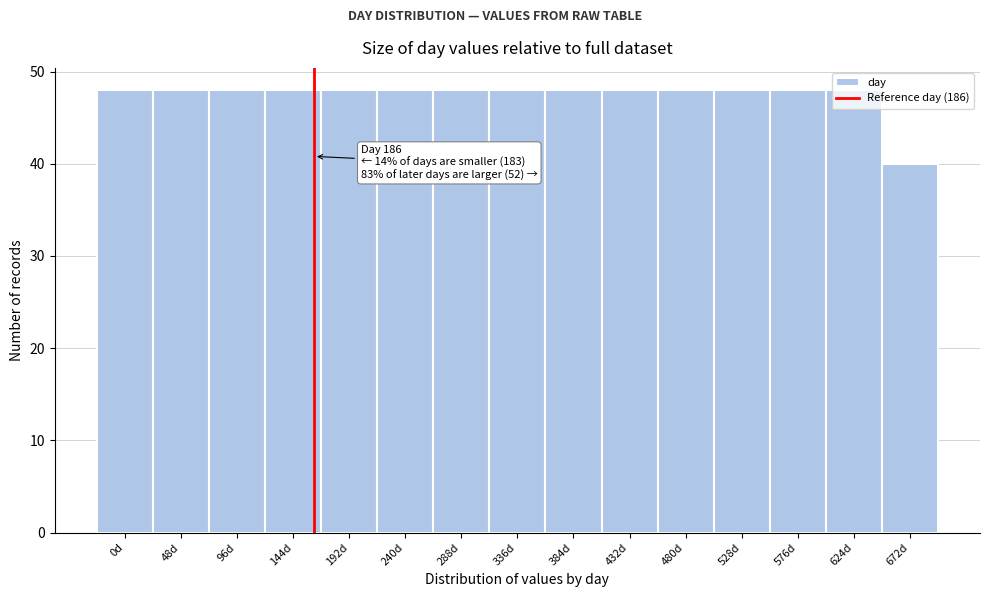

What is the minimum value shown in the chart?

40